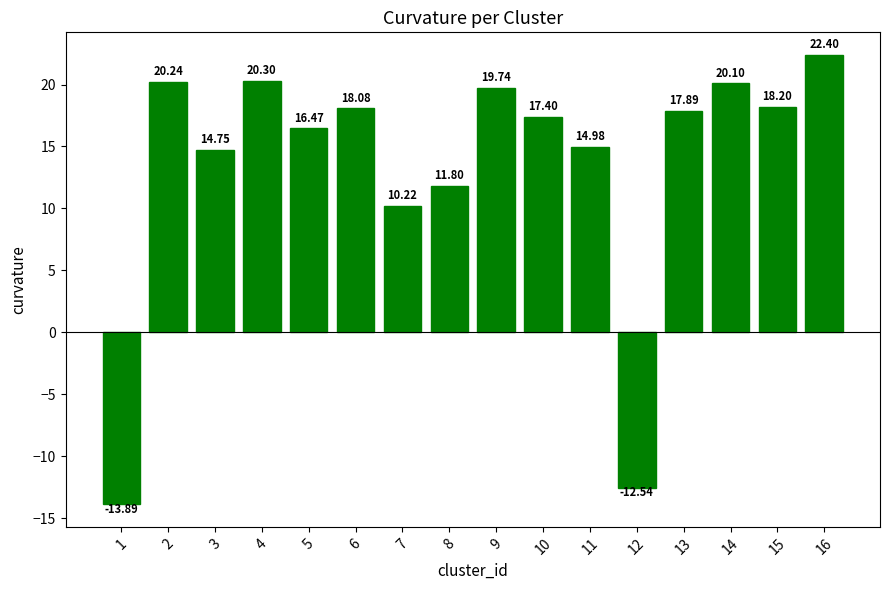

The chart shows a value of 22.4 at 16. True or false?

True